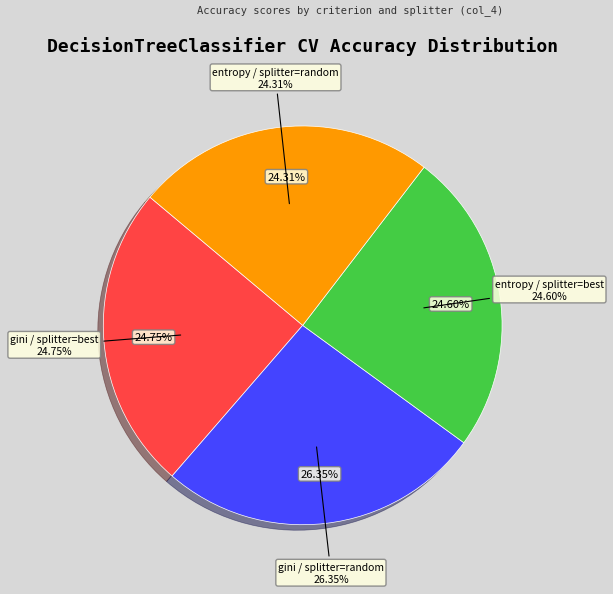

What portion of the pie excludes gini / splitter=random?

73.7%